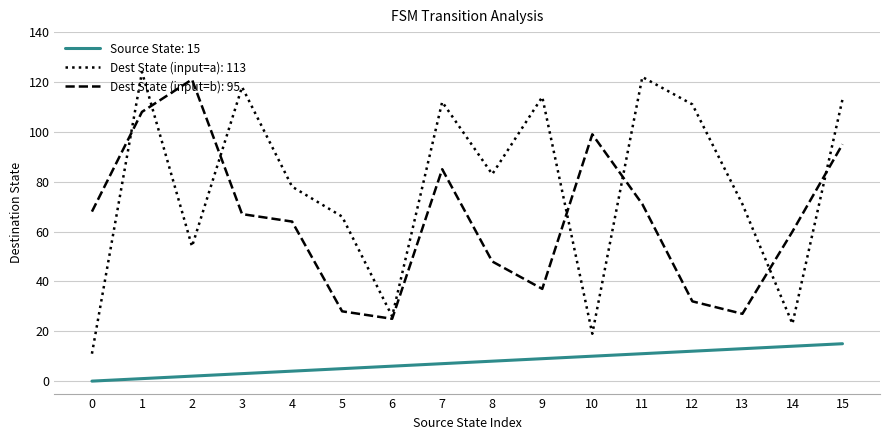

What is the total value across all series at 6?

57